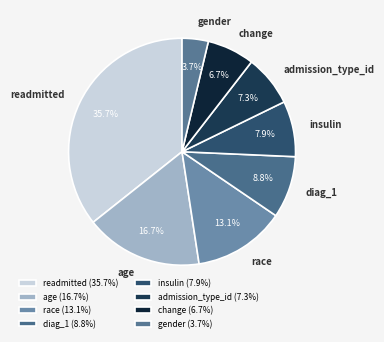

Is it true that insulin is 2% of the pie?

False